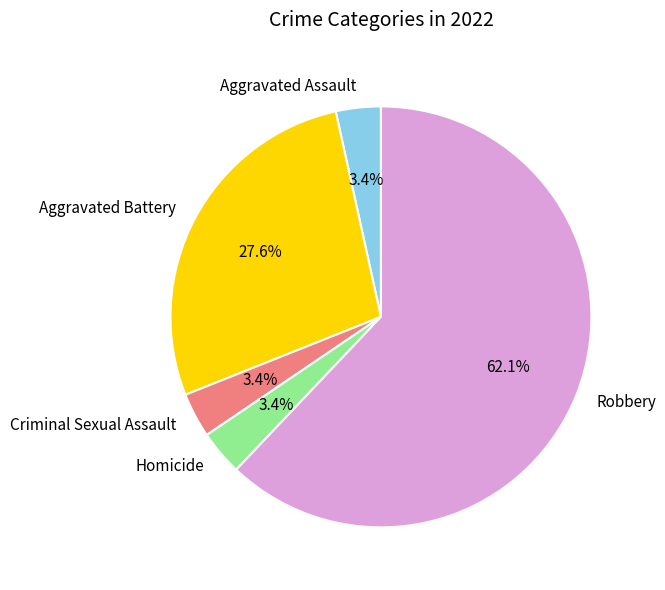

Does any single category account for the majority?

Yes